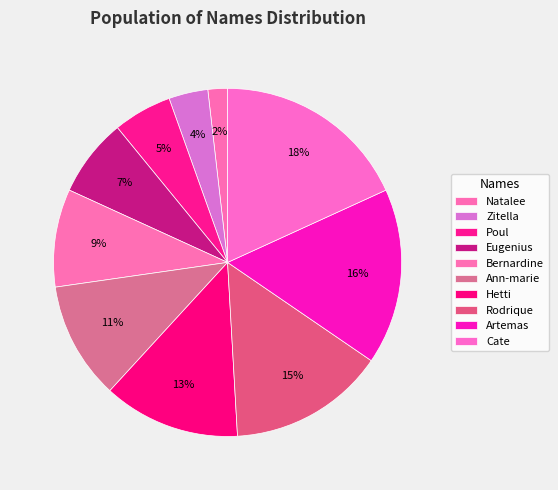

Which slice is the smallest?

Natalee